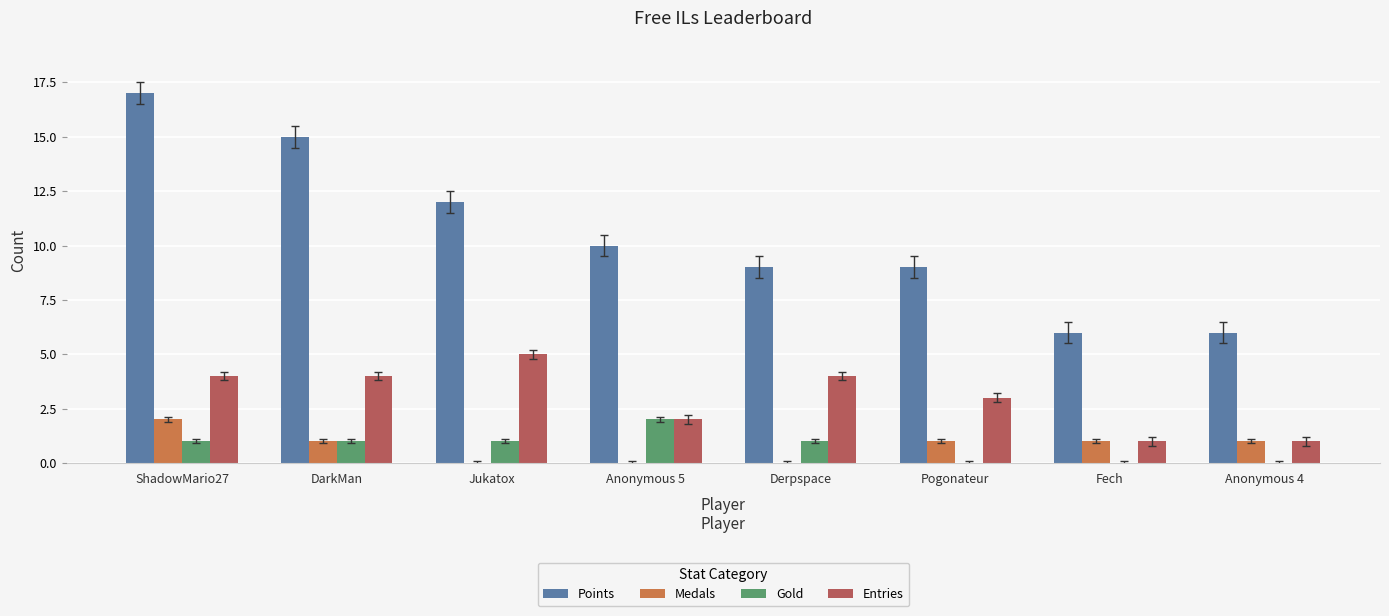

What is the highest value of the Points series?

17